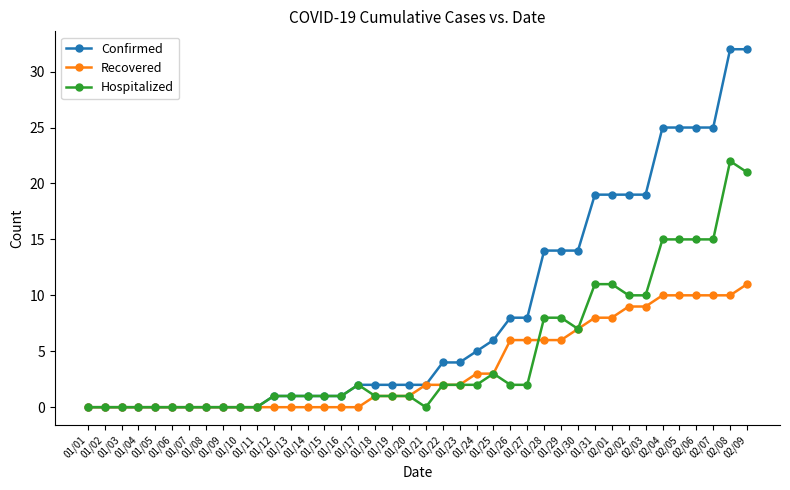

Reading left to right, what are all the values shown in this chart?

Confirmed: 0	0	0	0	0	0	0	0	0	0	0	1	1	1	1	1	2	2	2	2	2	4	4	5	6	8	8	14	14	14	19	19	19	19	25	25	25	25	32	32
Recovered: 0	0	0	0	0	0	0	0	0	0	0	0	0	0	0	0	0	1	1	1	2	2	2	3	3	6	6	6	6	7	8	8	9	9	10	10	10	10	10	11
Hospitalized: 0	0	0	0	0	0	0	0	0	0	0	1	1	1	1	1	2	1	1	1	0	2	2	2	3	2	2	8	8	7	11	11	10	10	15	15	15	15	22	21